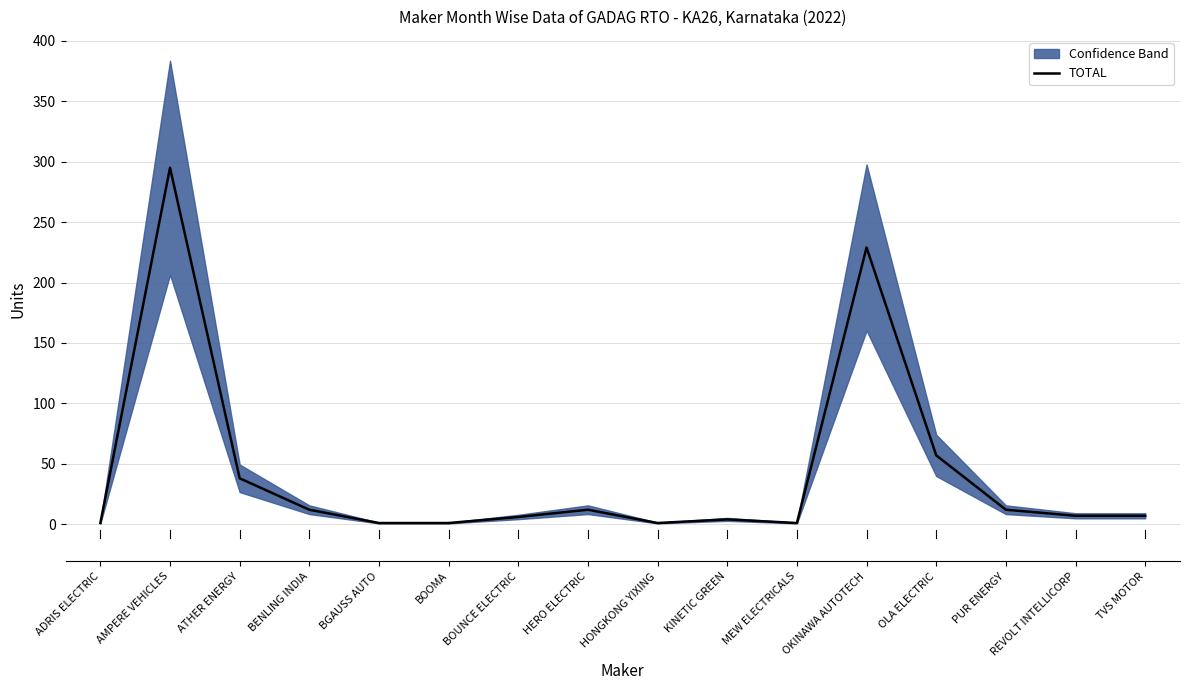

How many points are higher than both their immediate neighbors (excluding endpoints)?

4